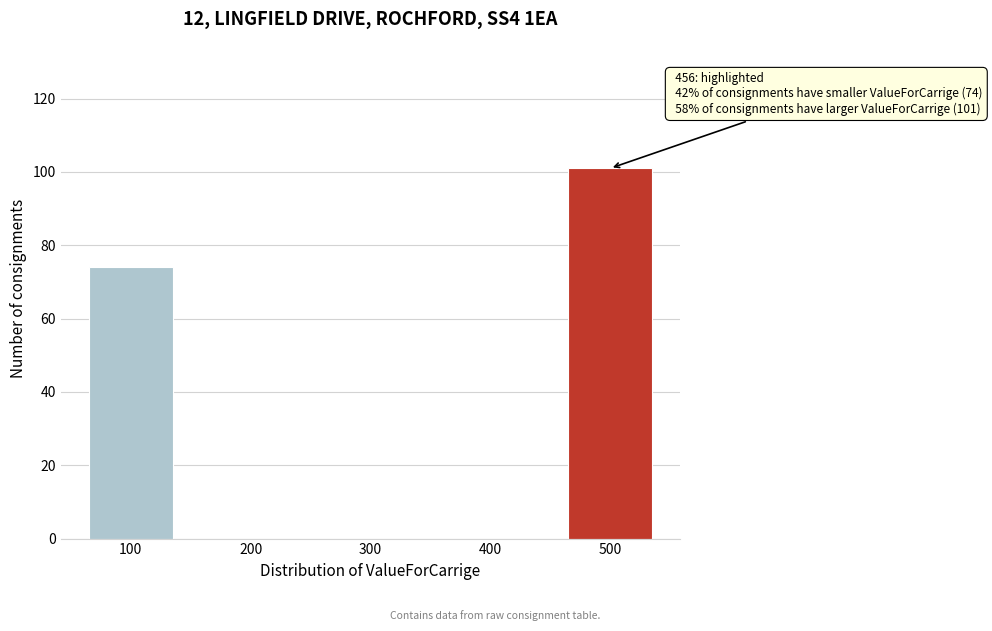

Reading left to right, list all the values displayed in this chart.

100=74	200=0	300=0	400=0	500=101